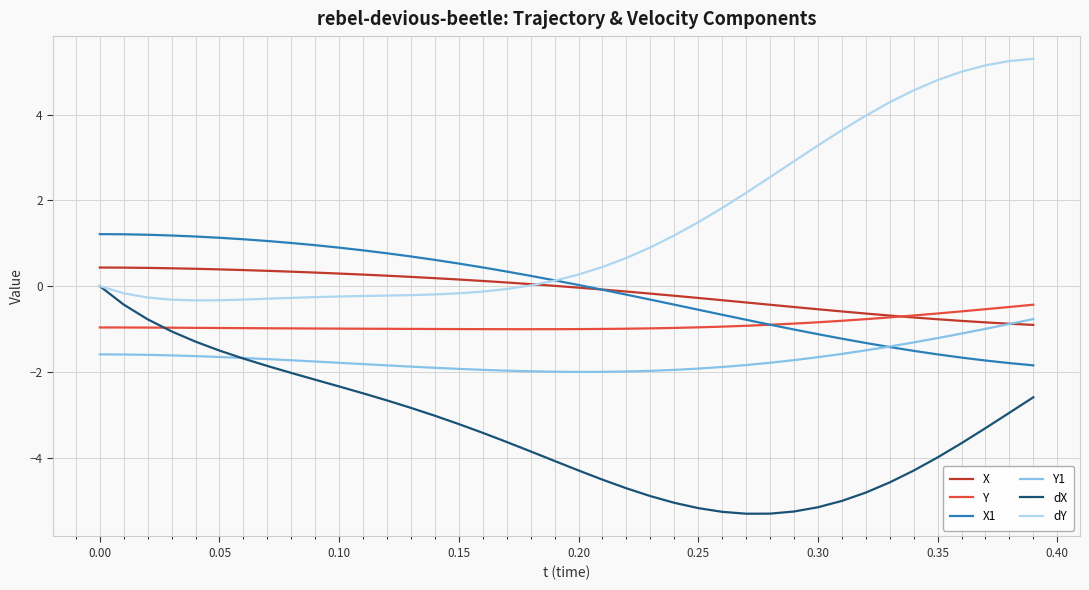

What is the maximum value for X1?

1.2